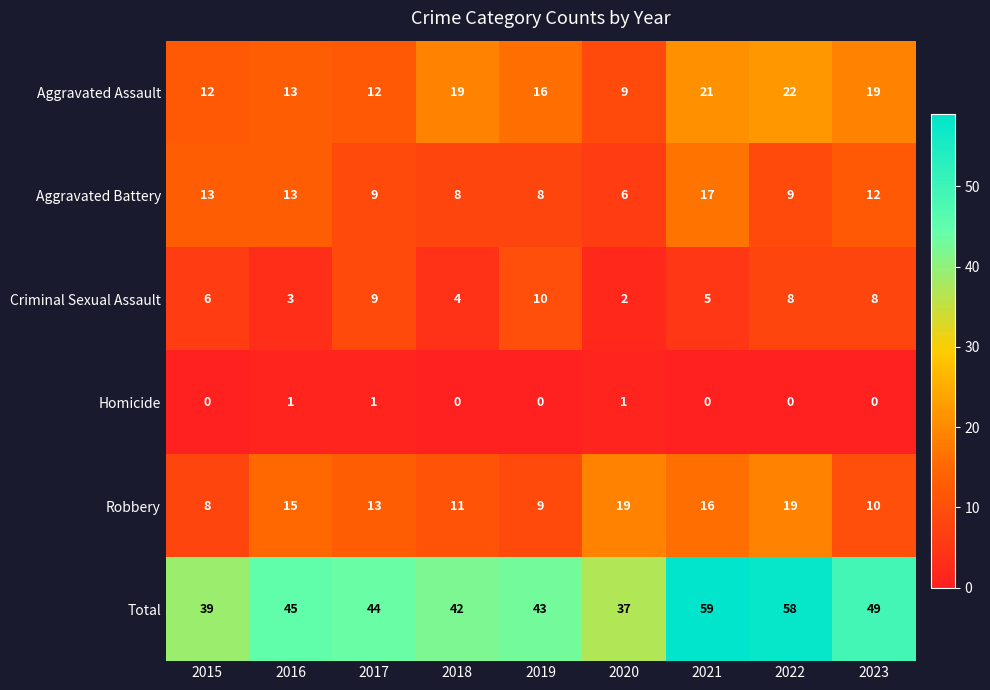

At which category is the sum across all series the highest?

2021